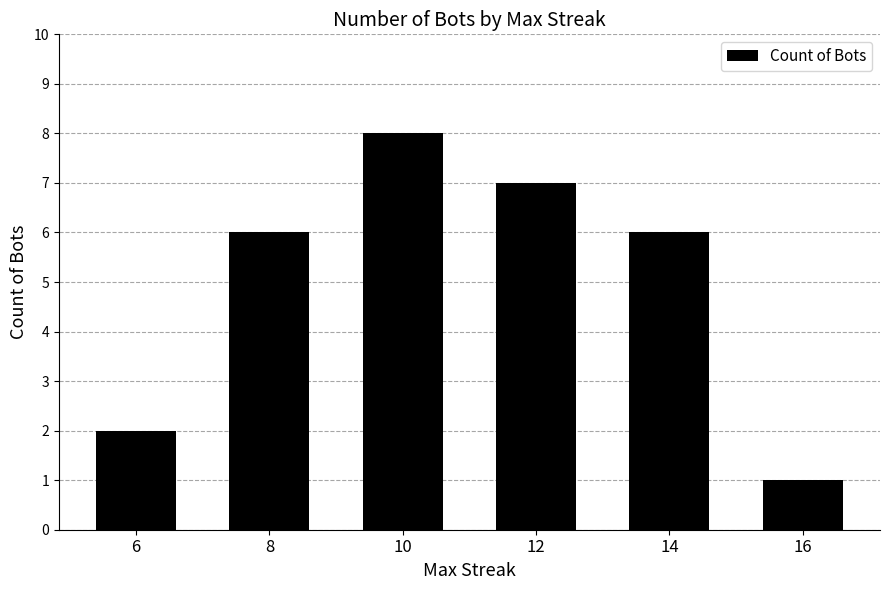

What is the difference between the maximum and minimum values?

7